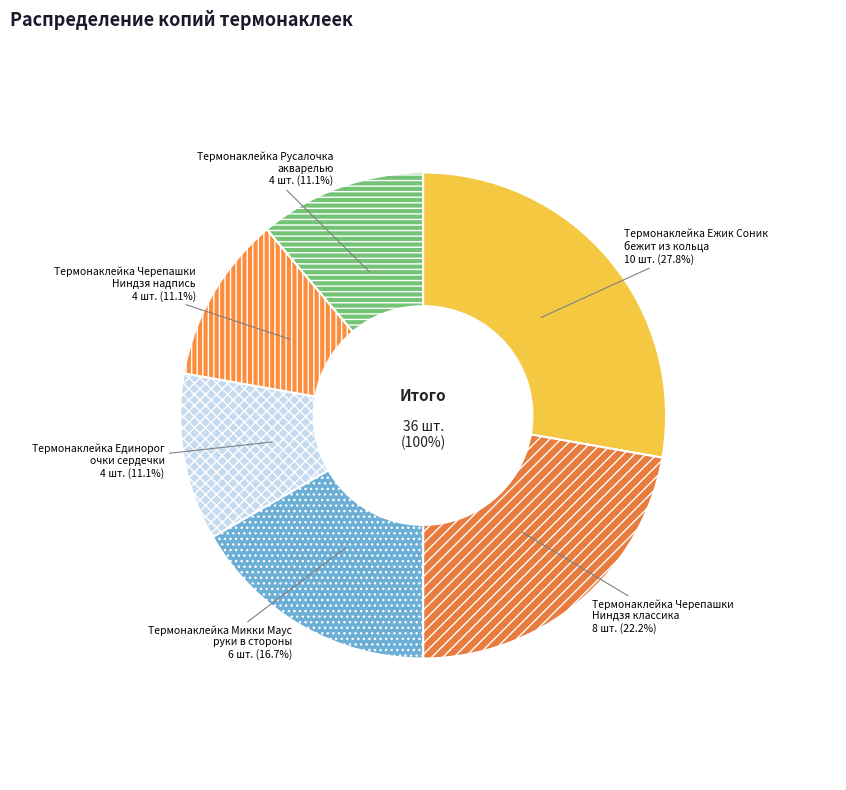

What portion of the pie excludes Термонаклейка Микки Маус
руки в стороны?

83.3%